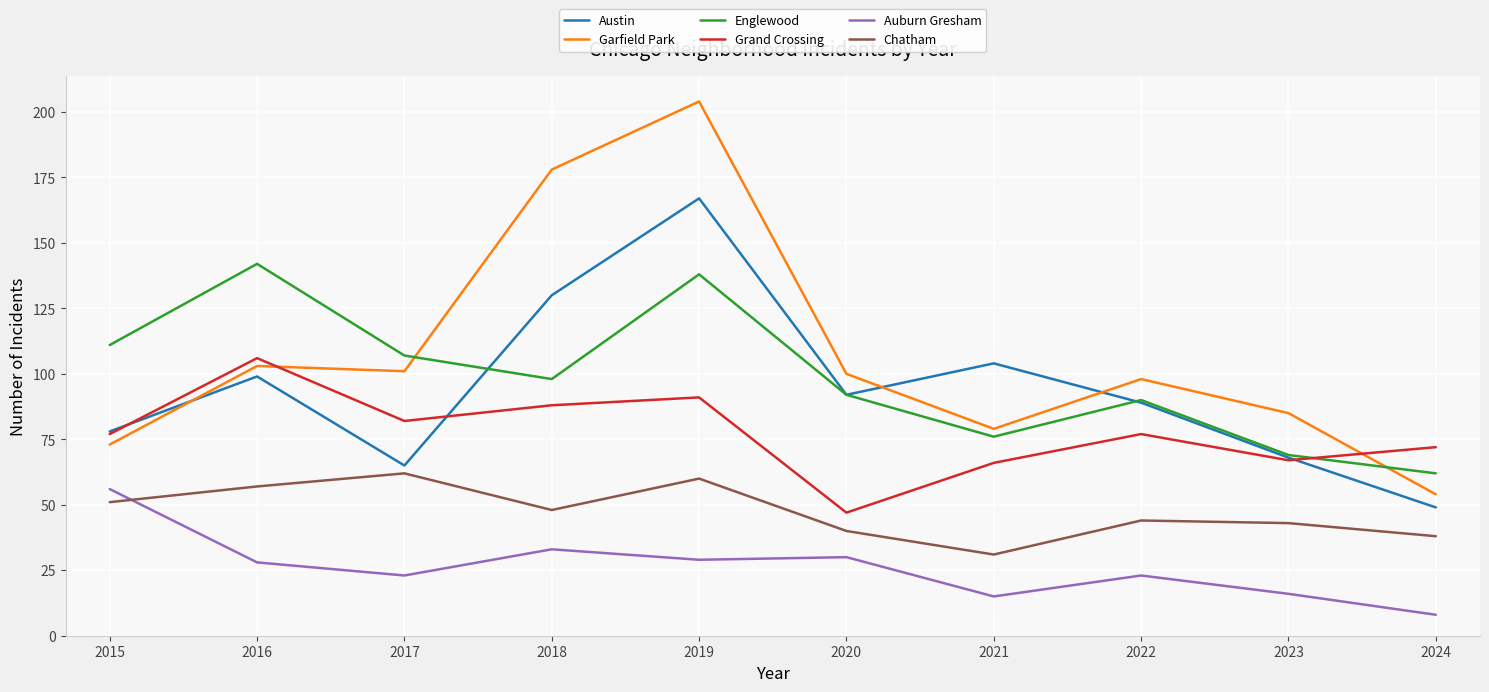

What is the sum of the Auburn Gresham values at 2018 and 2019?

62